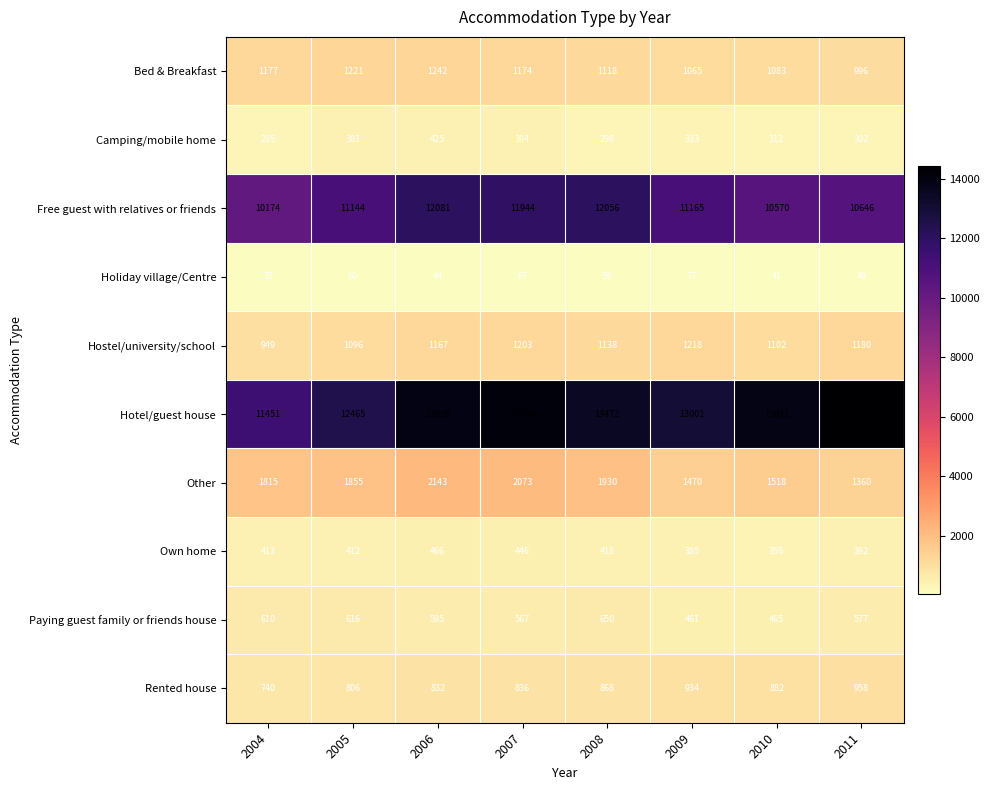

Where does the Free guest with relatives or friends series first go above 11165?

2006